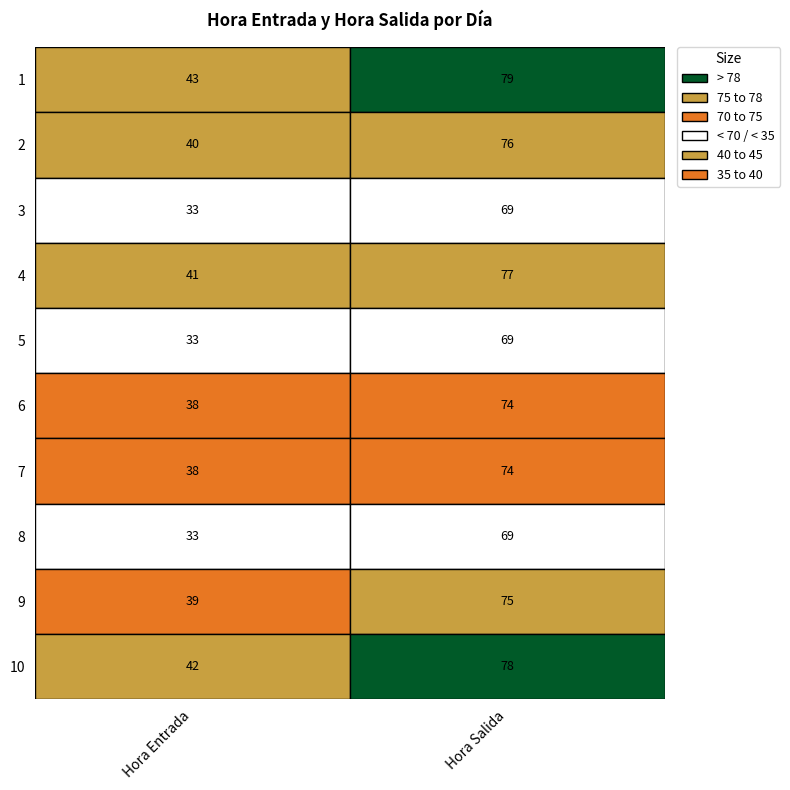

True or false: 4 has a value of 77 at 1.

True